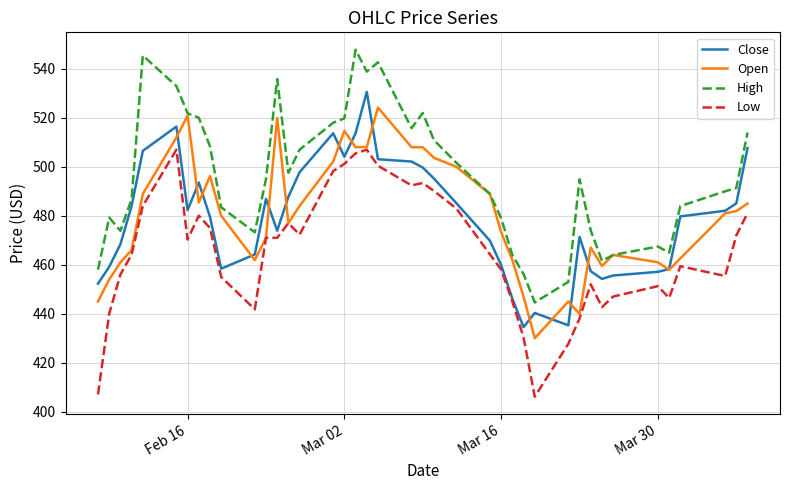

Which series has the largest total across all categories?

High